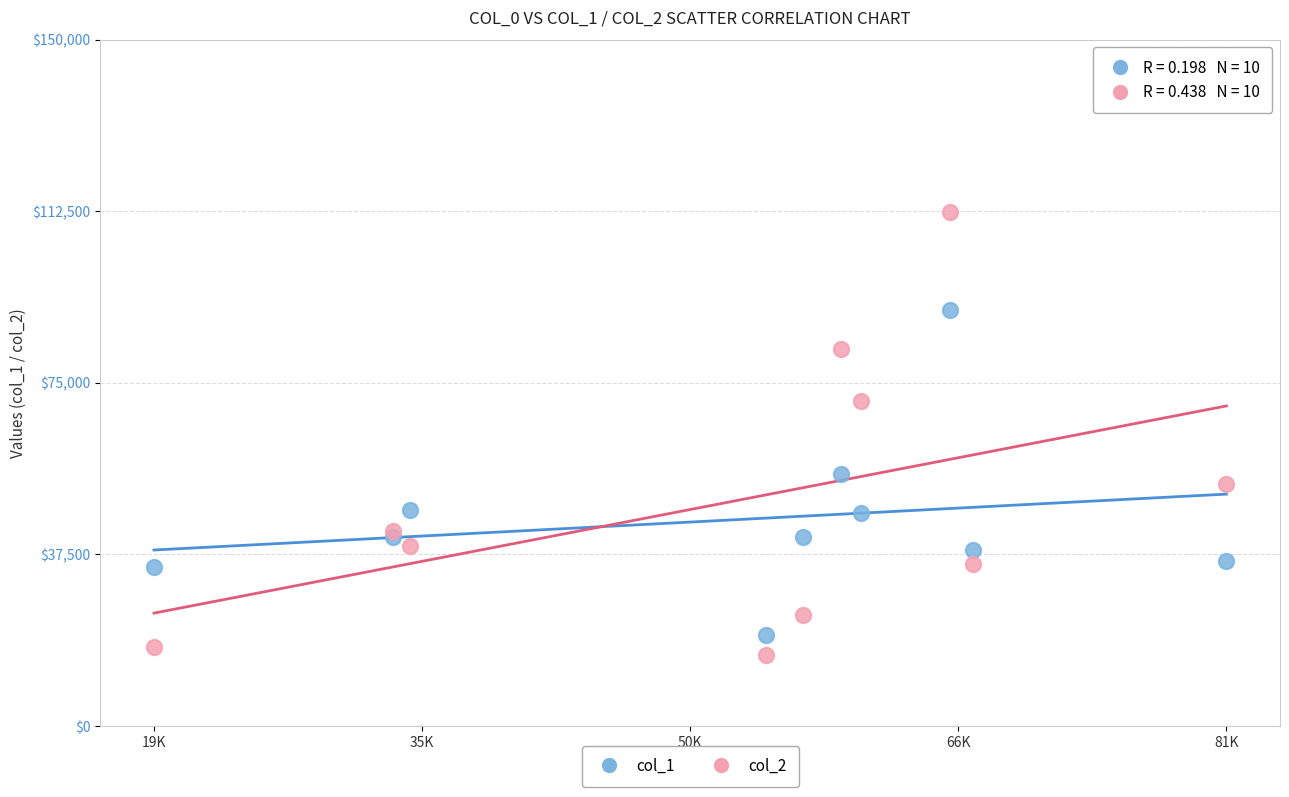

What are all the series names shown in the legend?

col_1, col_2